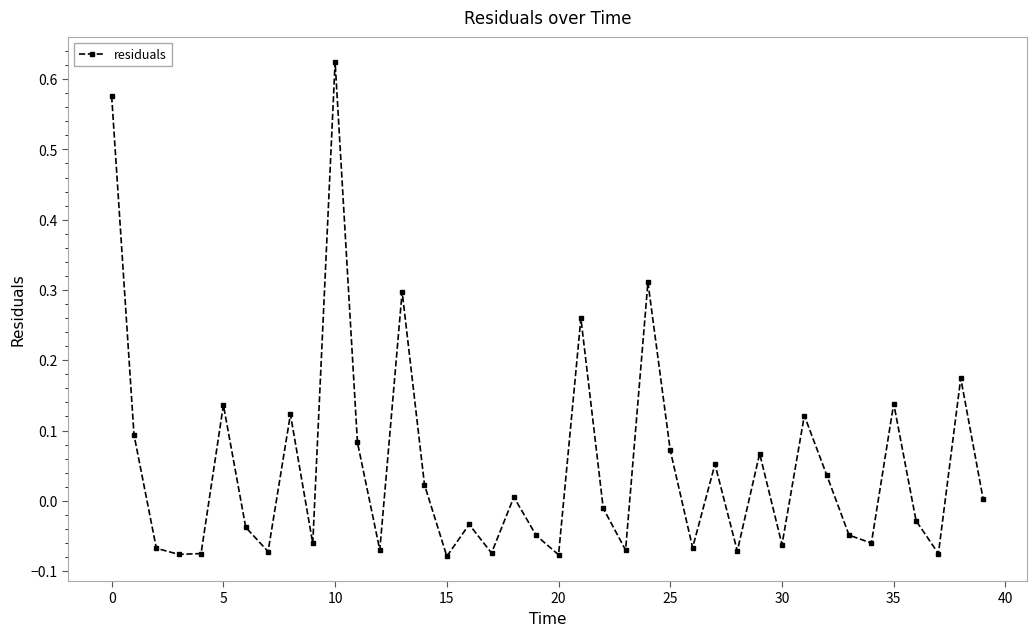

How many lines are shown in the chart?

1